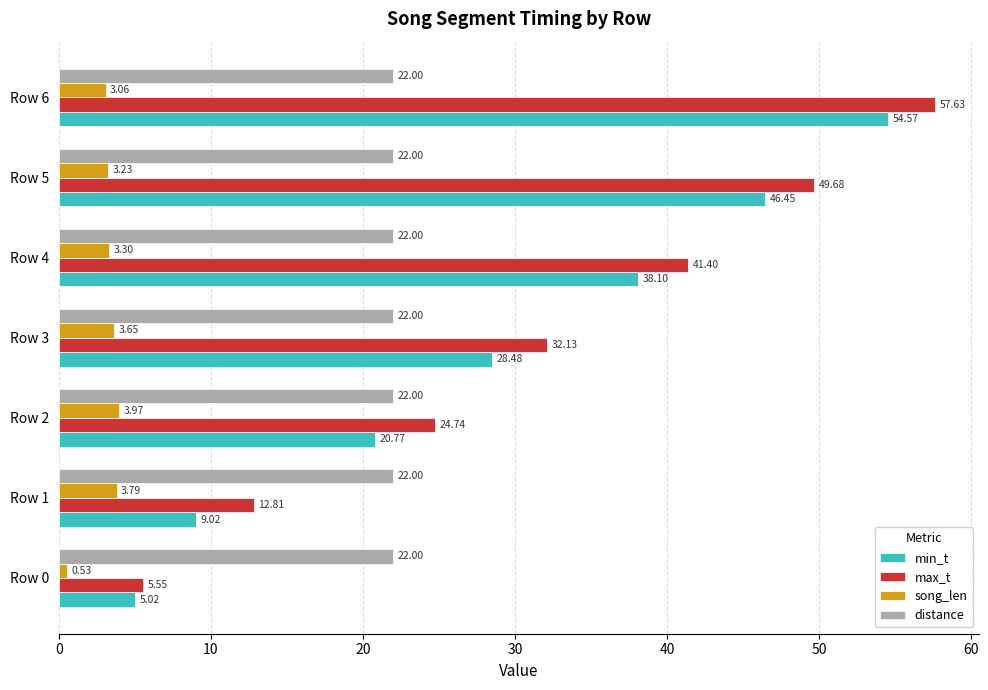

Rank the series by their maximum value, from highest to lowest.

max_t, min_t, distance, song_len